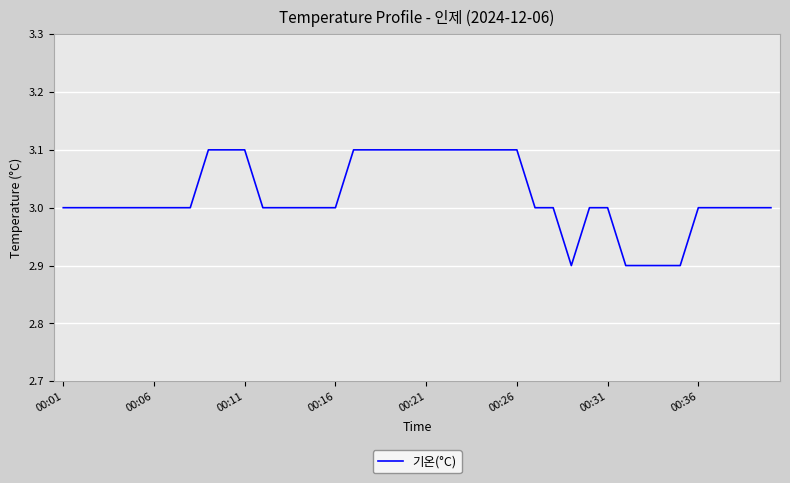

What is the greatest value displayed?

3.1